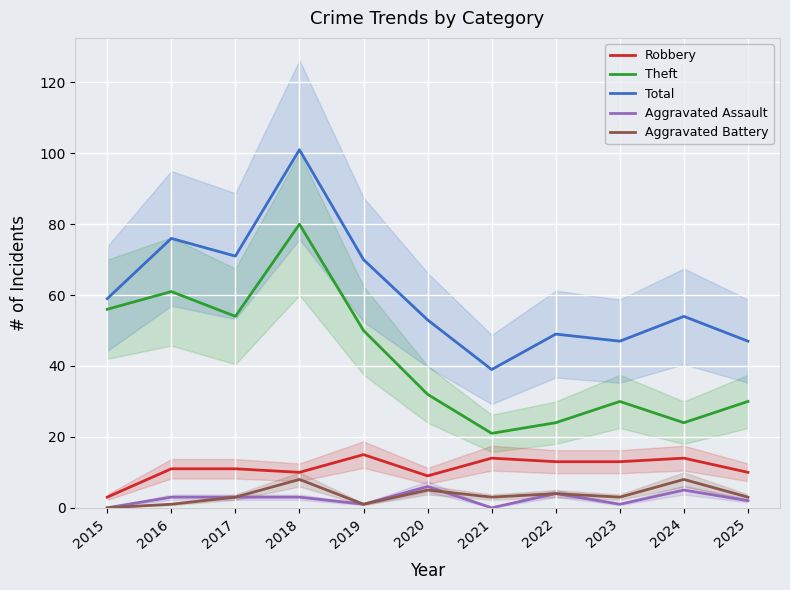

What is the difference between the highest and lowest values at 2022?

45